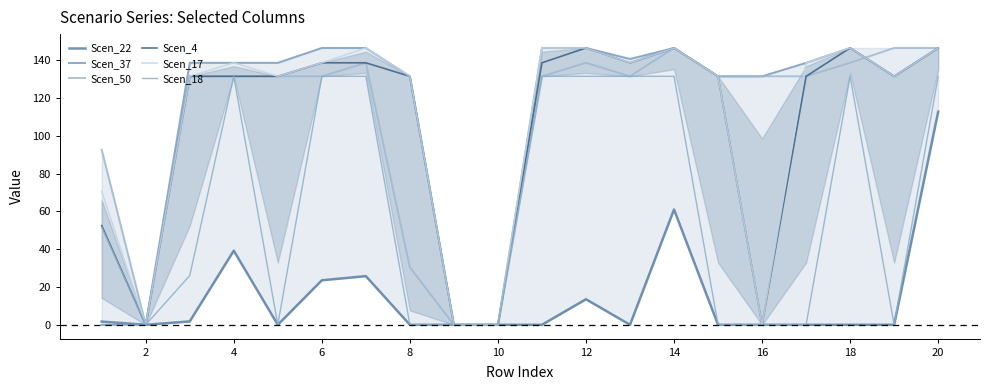

Which category has the lowest value in the Scen_22 series?

2